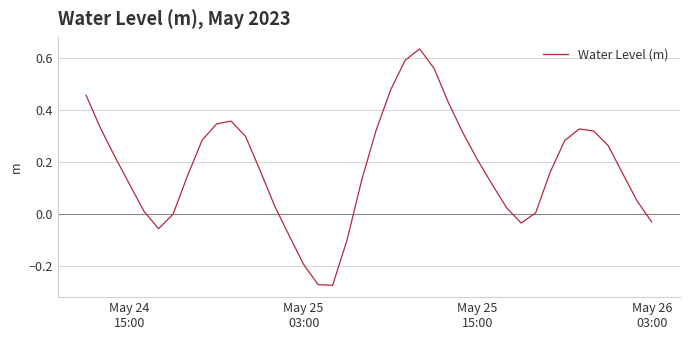

What is the difference between the maximum and minimum values?

0.9